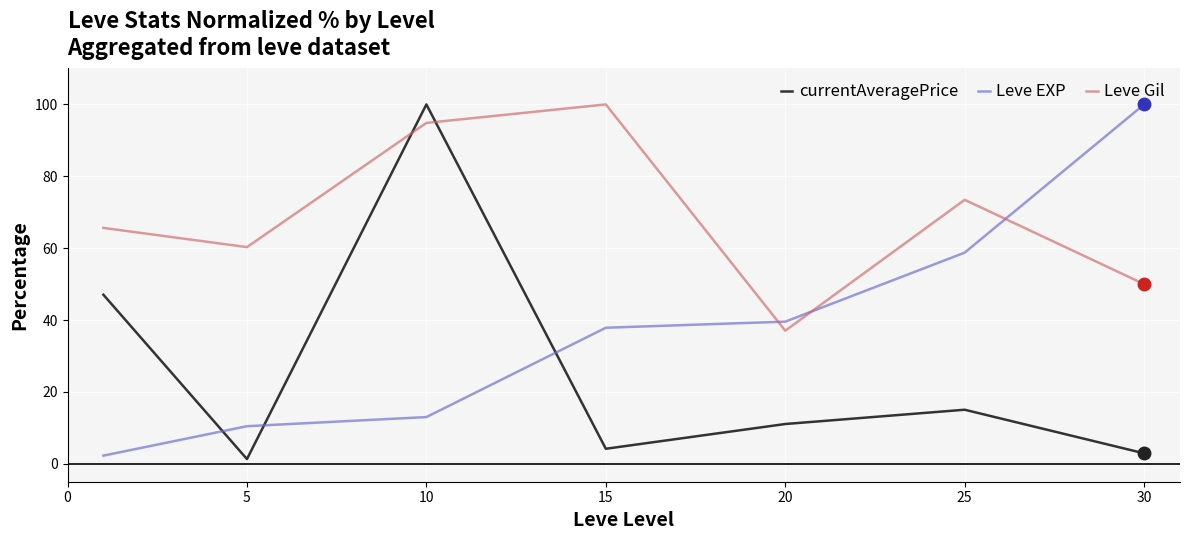

Reading left to right, what are all the values shown in this chart?

currentAveragePrice: 47.0	1.3	100.0	4.2	11.1	15.0	2.9
Leve EXP: 2.3	10.5	13.0	37.9	39.5	58.8	100.0
Leve Gil: 65.6	60.3	94.9	100.0	37.0	73.5	50.0